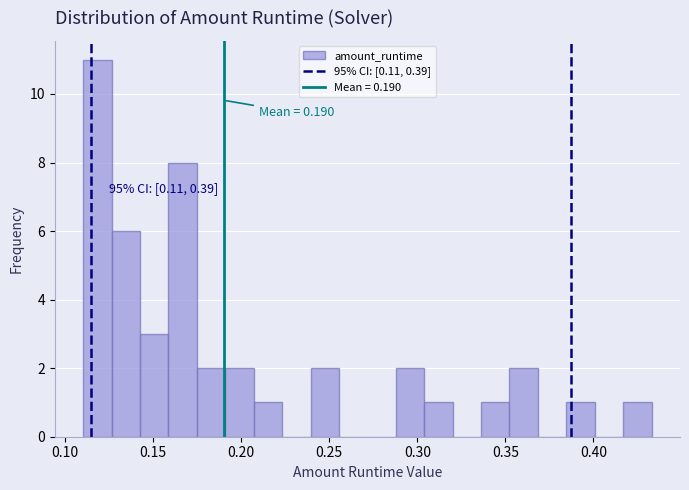

Around what value on the x-axis is the tallest bar? Give the approximate position of its centre, as read against the axis.

0.120